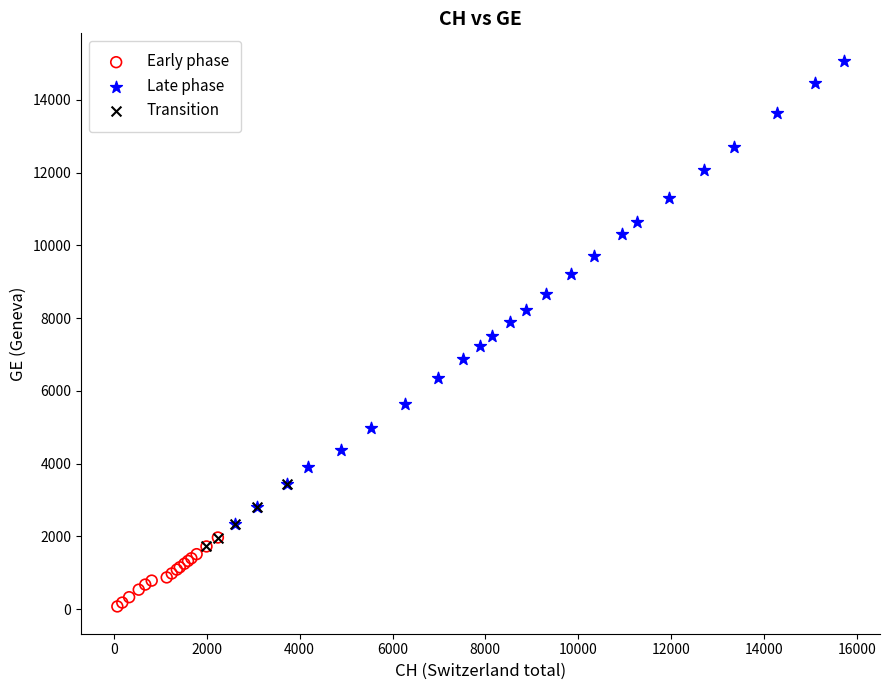

Which series reaches the minimum Y coordinate?

Early phase